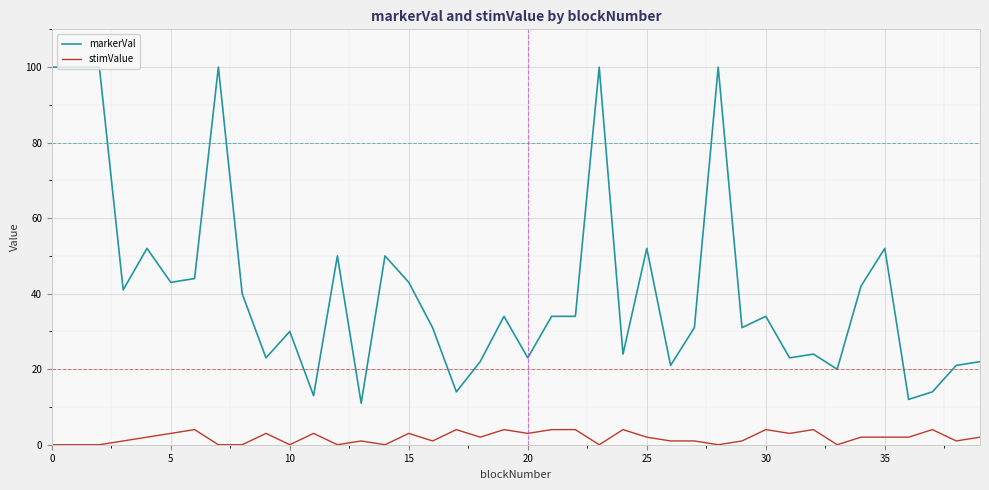

Does the chart have visible grid lines?

Yes